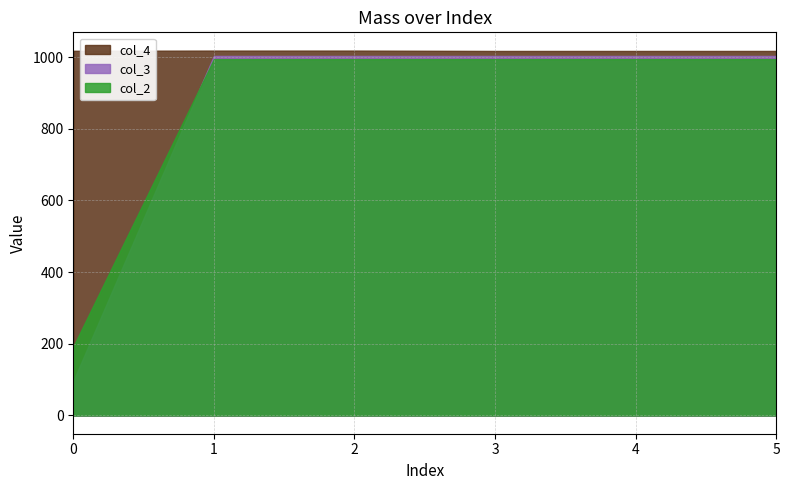

Is it true that col_2 equals 1425.5 at 994?

False